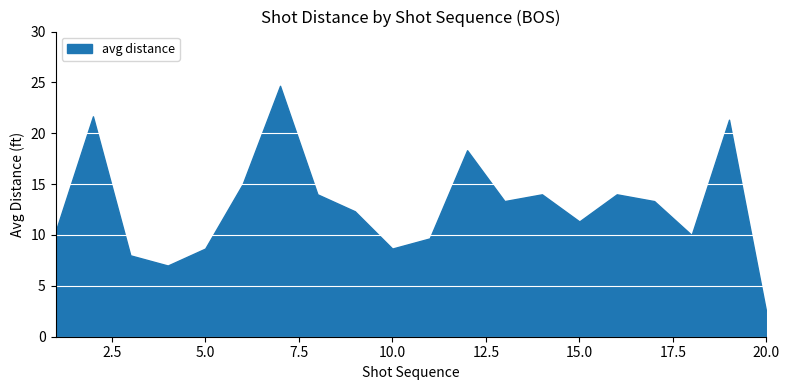

Between 15.0 and 5.0, which is larger?

15.0